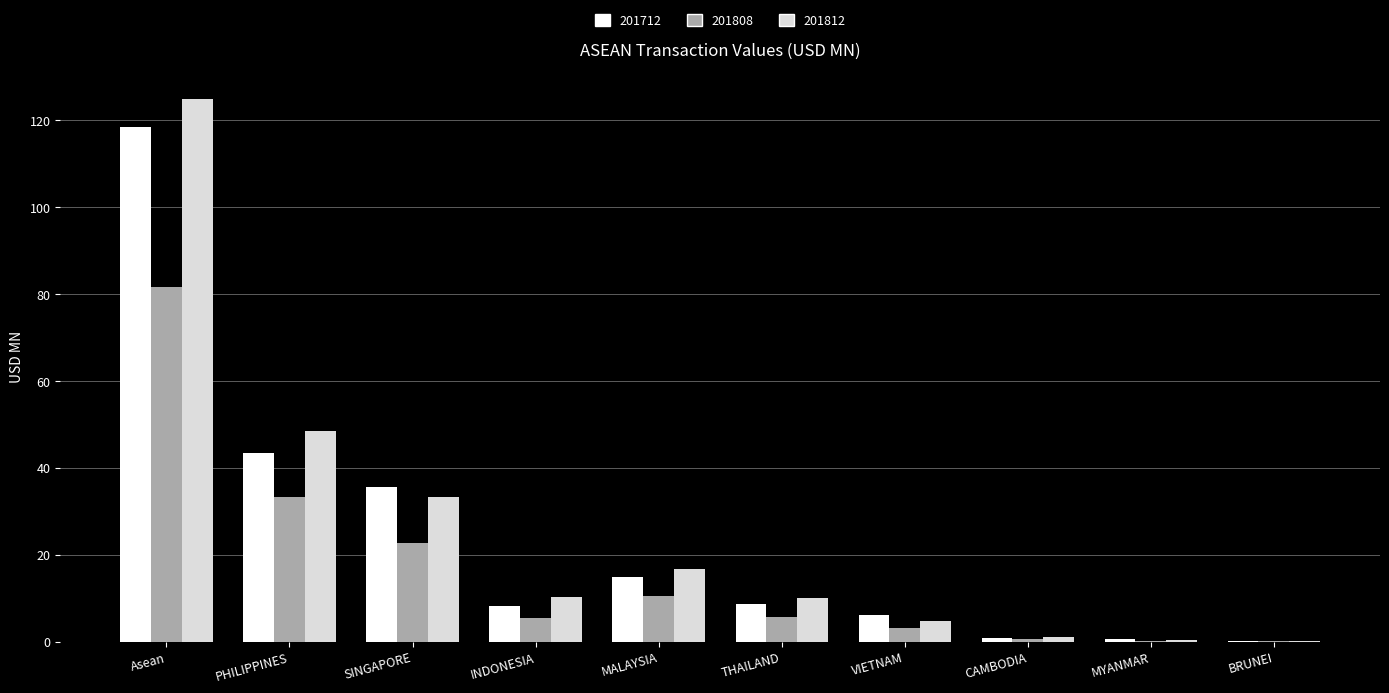

Count the number of data series in this chart.

3